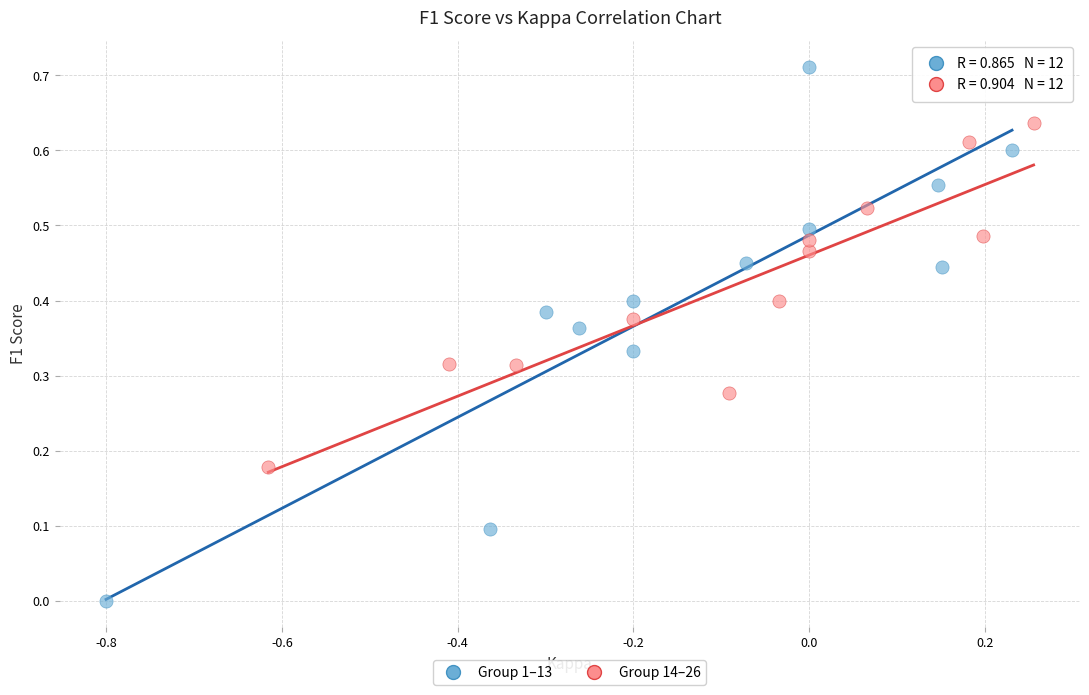

What are all the series names shown in the legend?

Group 1–13, Group 14–26